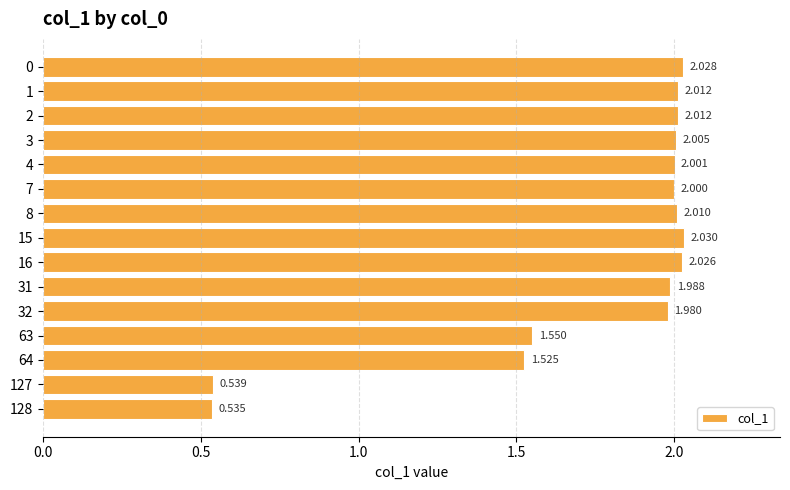

What is the sum of all values?

26.2